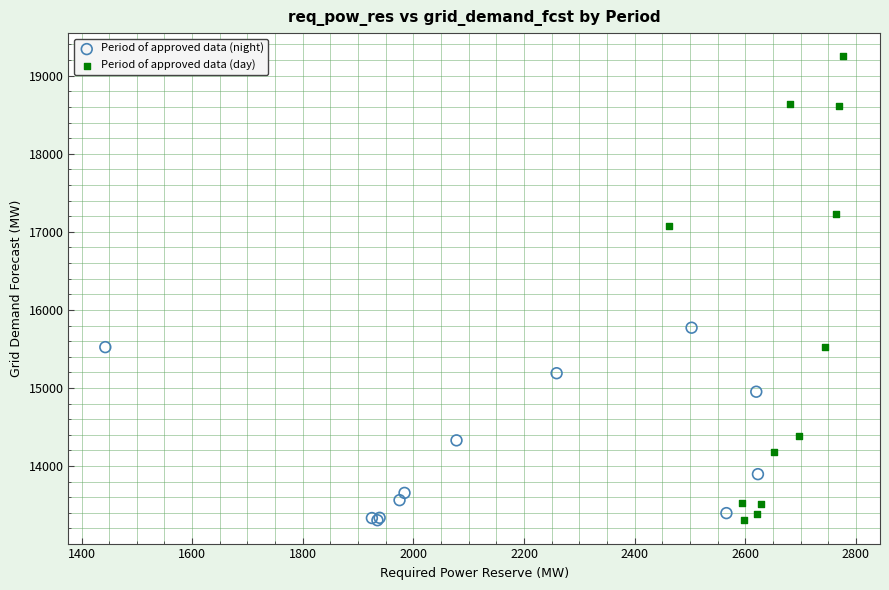

Which series has the widest spread of Y values?

Period of approved data (day)